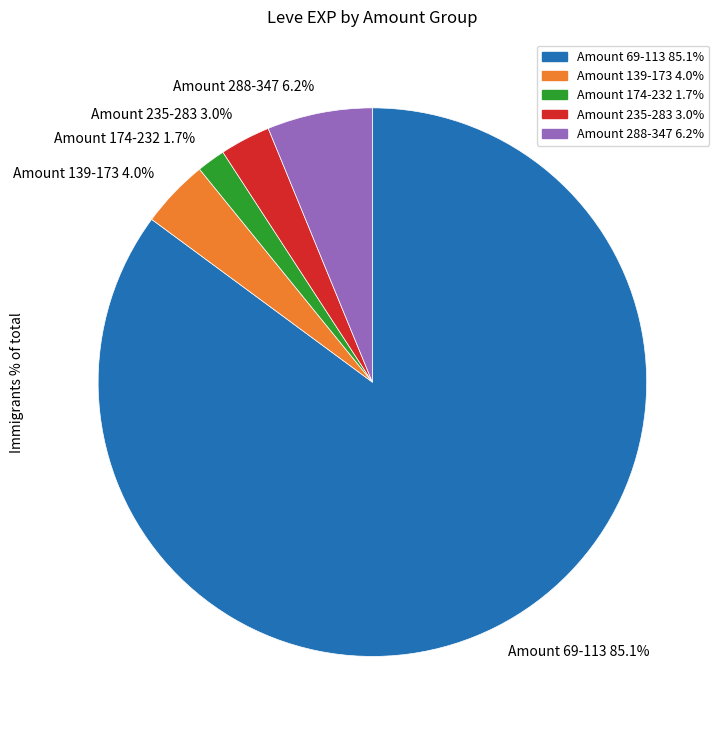

How much of the chart is everything except Amount 235-283 3.0%?

97.0%